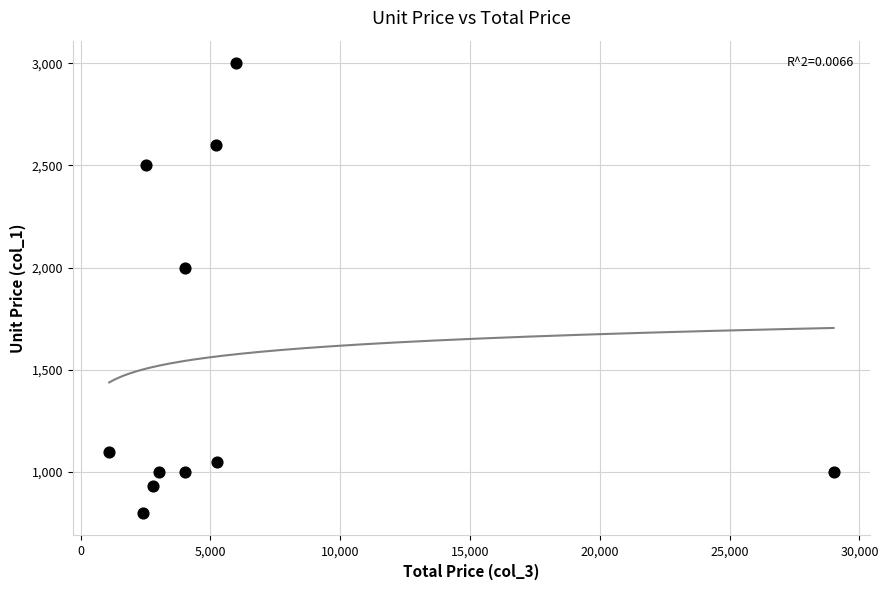

What Y value in the scatter plot is closest to 1900?

2000